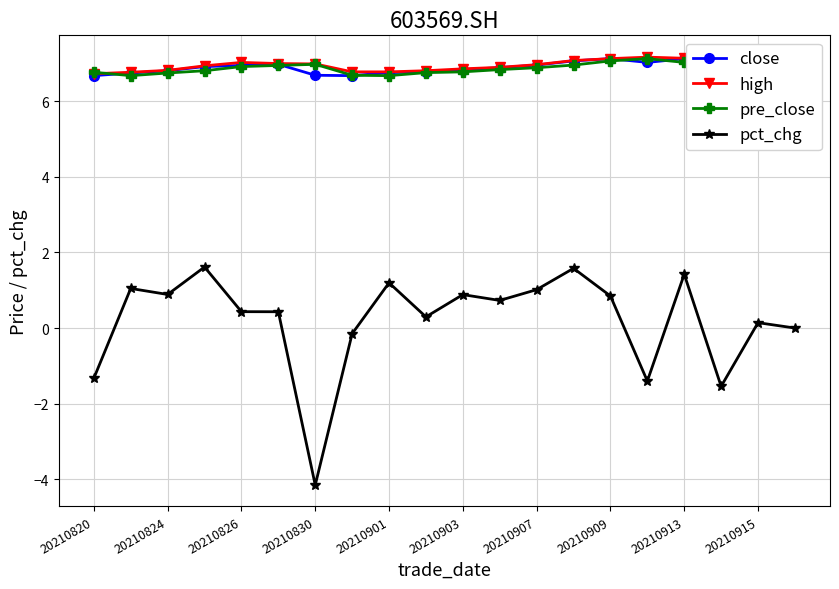

True or false: pct_chg has more than 2 points higher than both neighbors.

True